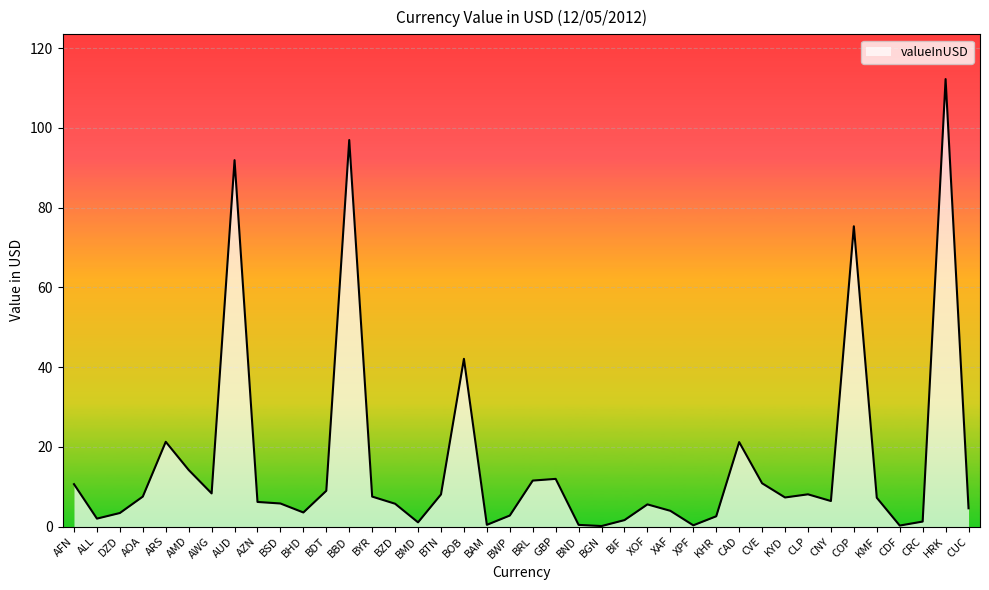

Between ALL and BSD, which is larger?

BSD